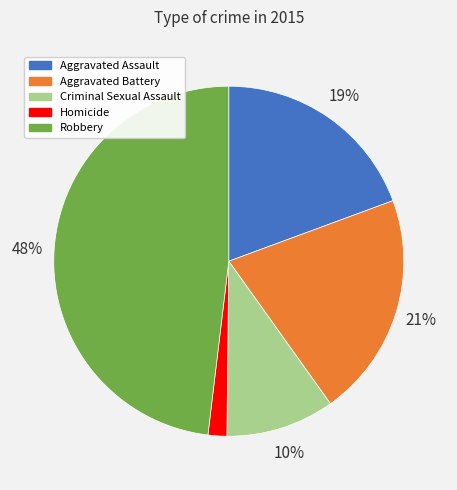

True or false: Aggravated Battery accounts for 21% of the total.

True